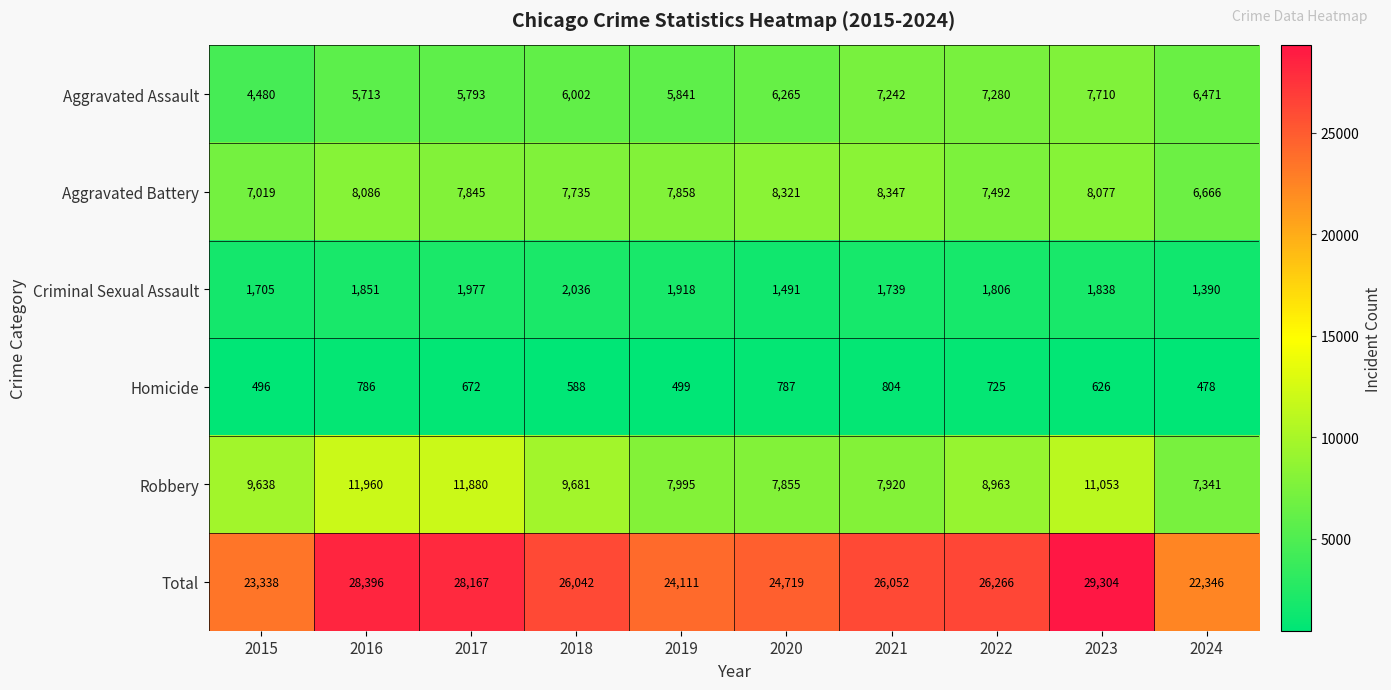

What is the spread (max minus min) of values at 2021?

25248